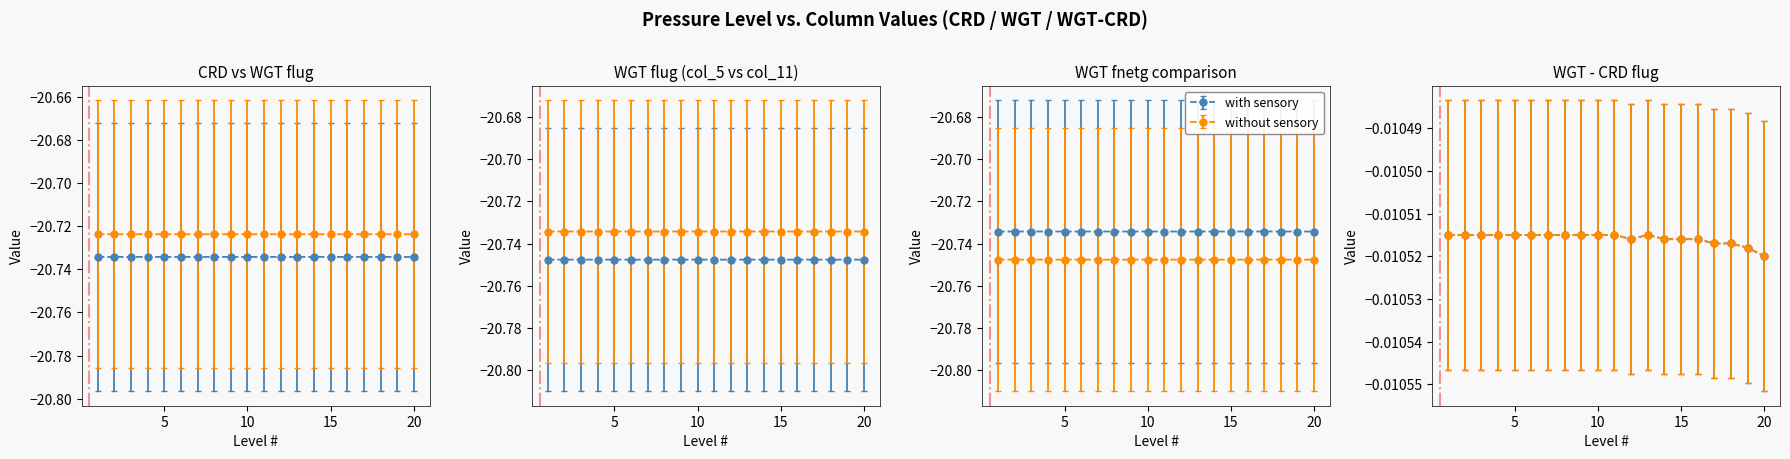

True or false: CRD flug (col_2) and WGT-CRD flug (col_8) cross at least once.

False